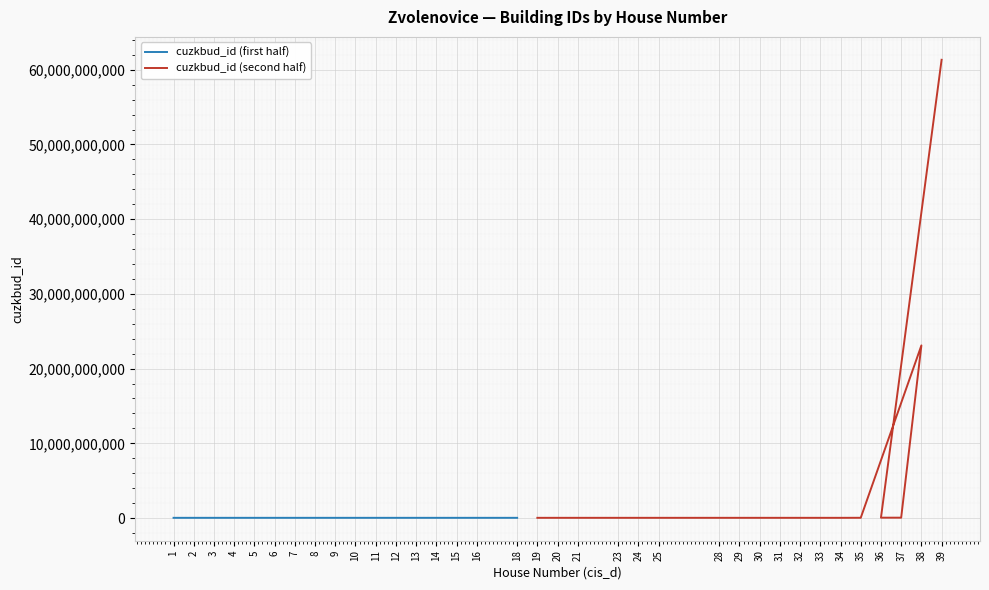

How many values exceed 29017739?

17